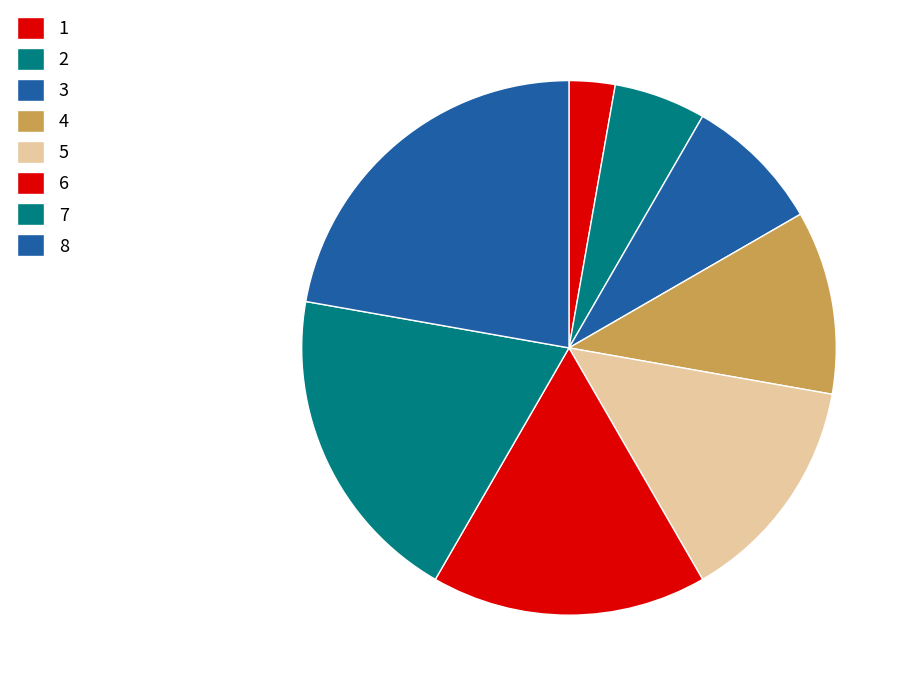

How many segments does this pie chart have?

8